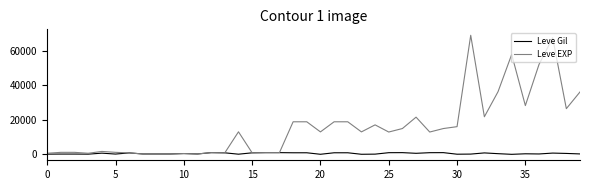

What is the maximum value for Leve EXP?

69150